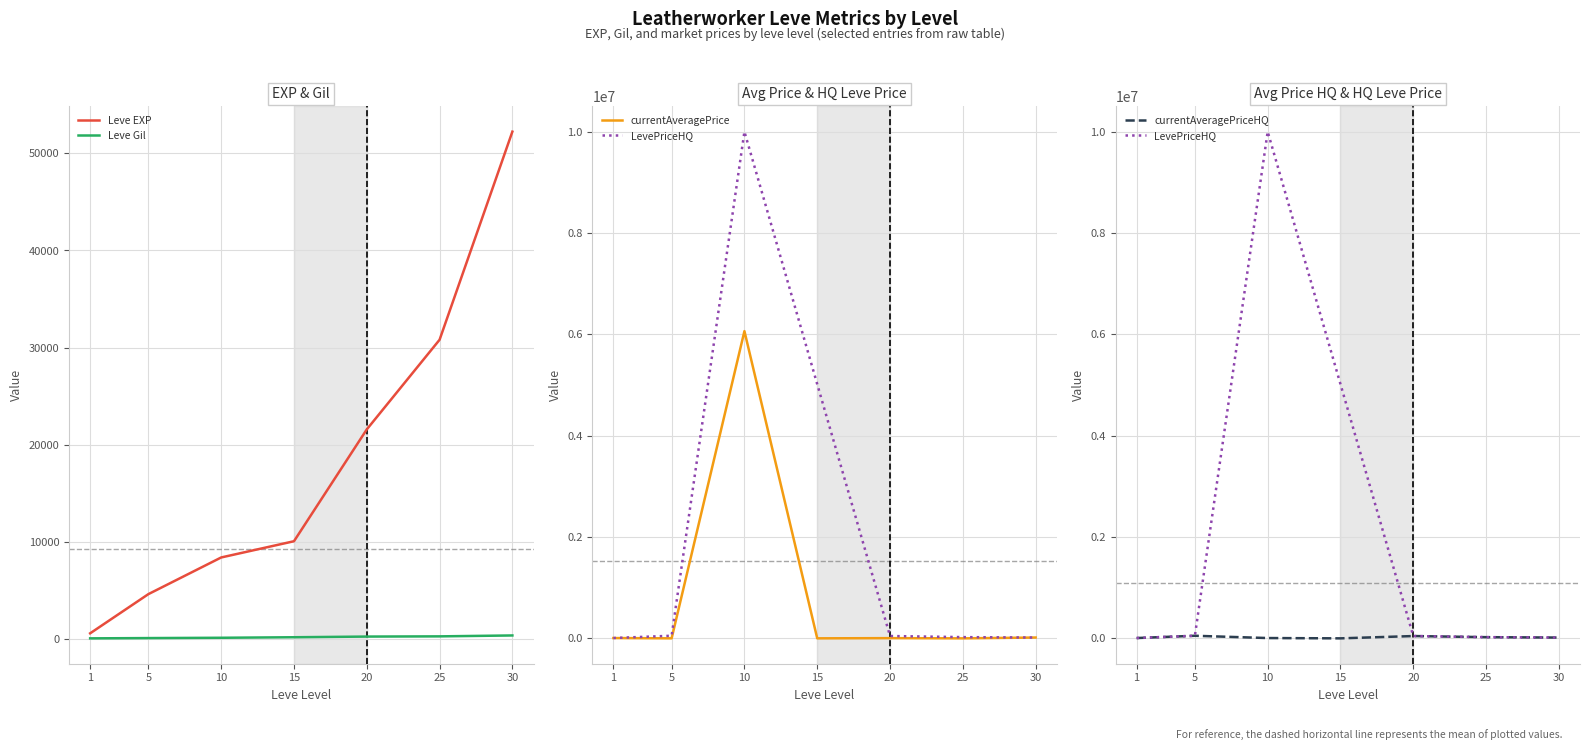

What are all the series names shown in the legend?

Leve EXP, Leve Gil, currentAveragePrice, LevePriceHQ, currentAveragePriceHQ